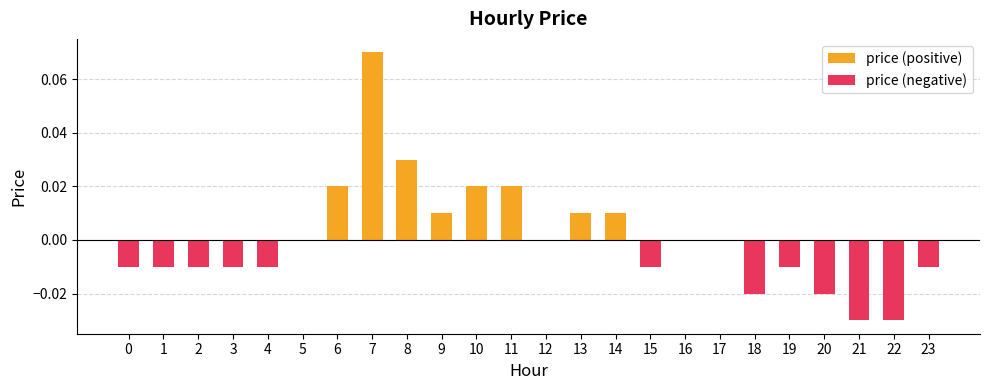

Which category has the highest value in the price (positive) series?

7